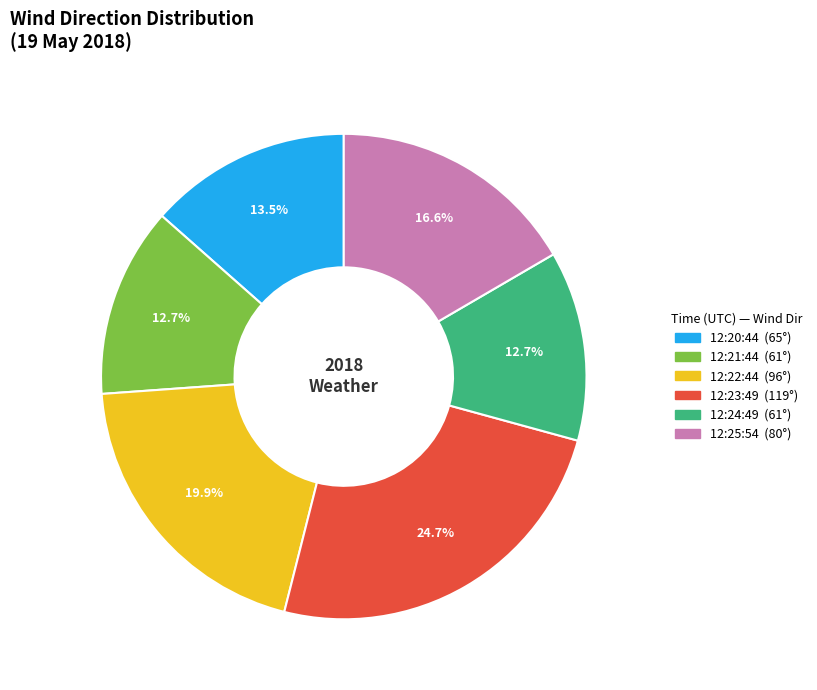

Which has a higher value, 12:24:49 or 12:22:44?

12:22:44